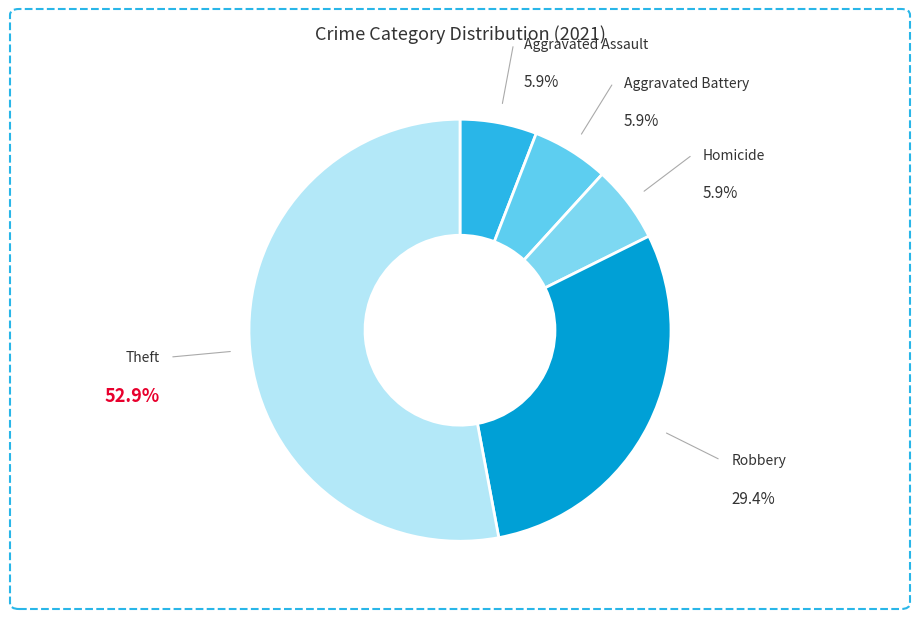

Approximately how many times larger is the value at Theft compared to Aggravated Battery?

9.0